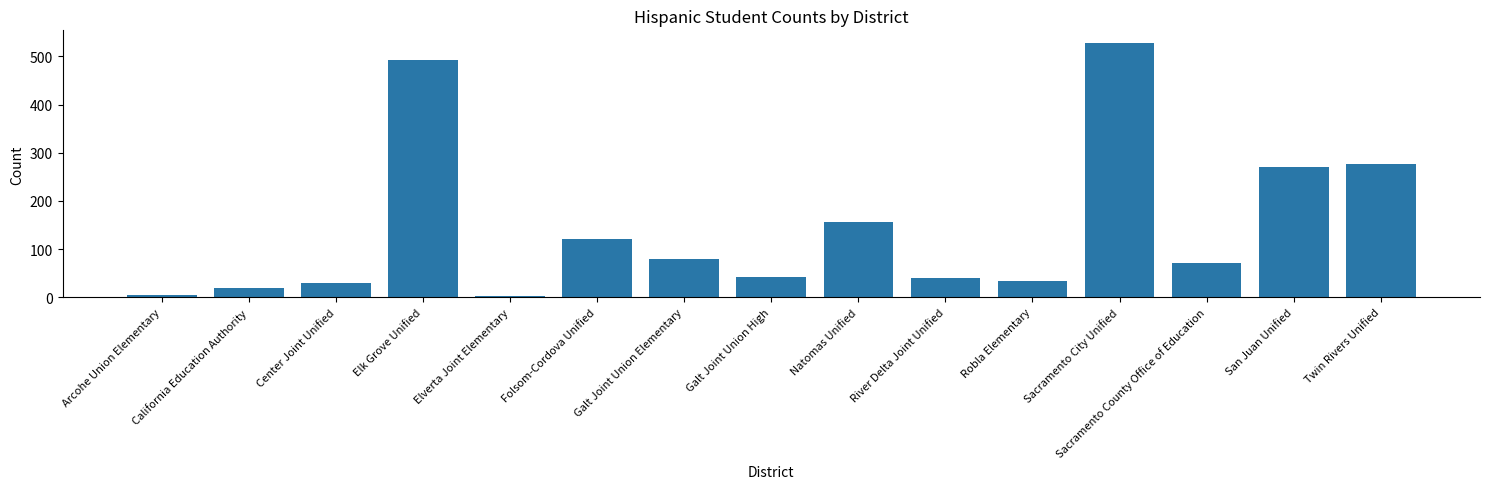

What is the difference between the second highest and second lowest values?

487.3